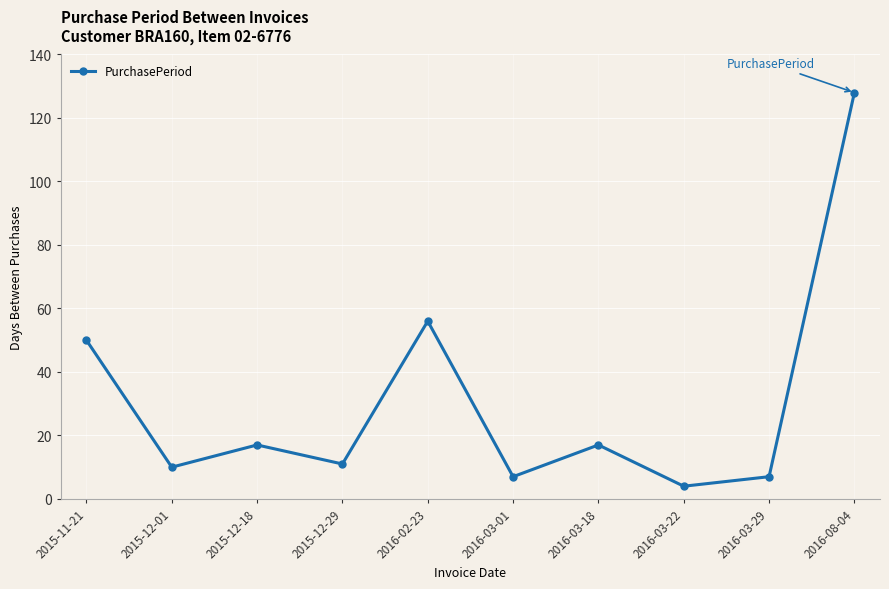

What is the difference between the values at 2016-03-18 and 2015-12-01?

7